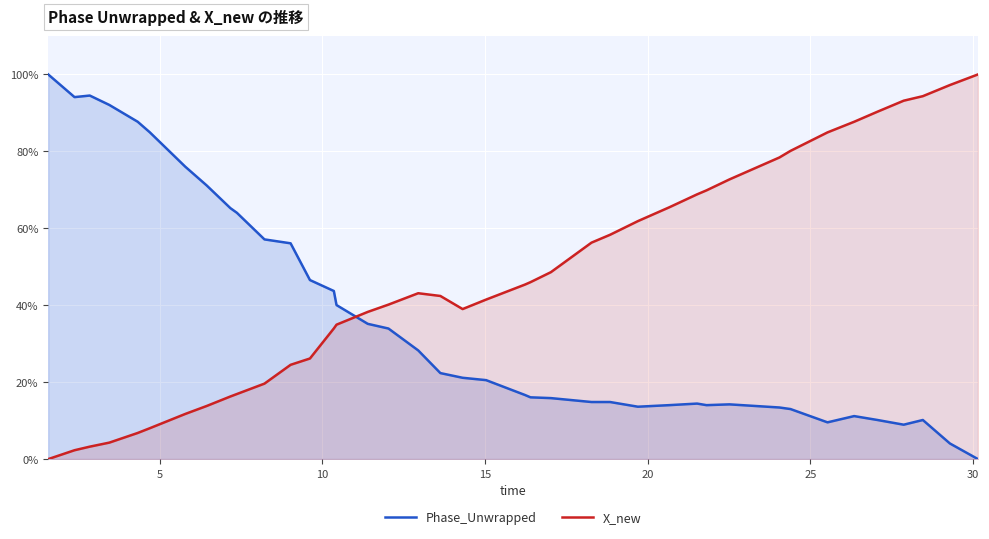

Reading left to right, transcribe all the data shown in this chart.

Phase_Unwrapped: 100.0	94.1	94.5	92.1	87.7	85.0	76.0	71.1	65.2	64.0	57.1	56.1	46.5	43.7	40.0	35.2	33.9	28.3	22.4	21.1	20.5	16.7	16.1	15.9	14.8	14.8	13.6	14.0	14.4	14.0	14.2	13.4	13.0	9.6	11.2	10.2	8.9	10.2	4.1	0.0
X_new: 0.0	2.3	3.2	4.3	6.8	8.0	11.7	13.8	16.3	16.9	19.6	24.5	26.2	34.0	34.9	38.3	40.2	43.1	42.4	39.0	41.5	45.4	46.0	48.6	56.3	58.3	61.9	65.5	68.8	69.9	72.7	78.4	80.1	84.9	87.7	90.3	93.2	94.4	97.2	100.0